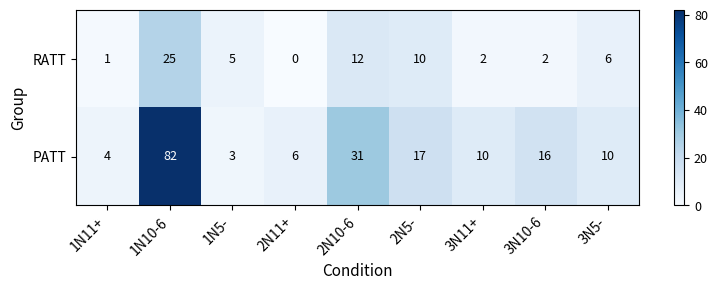

Is it true that RATT equals 1 at 3N11+?

False